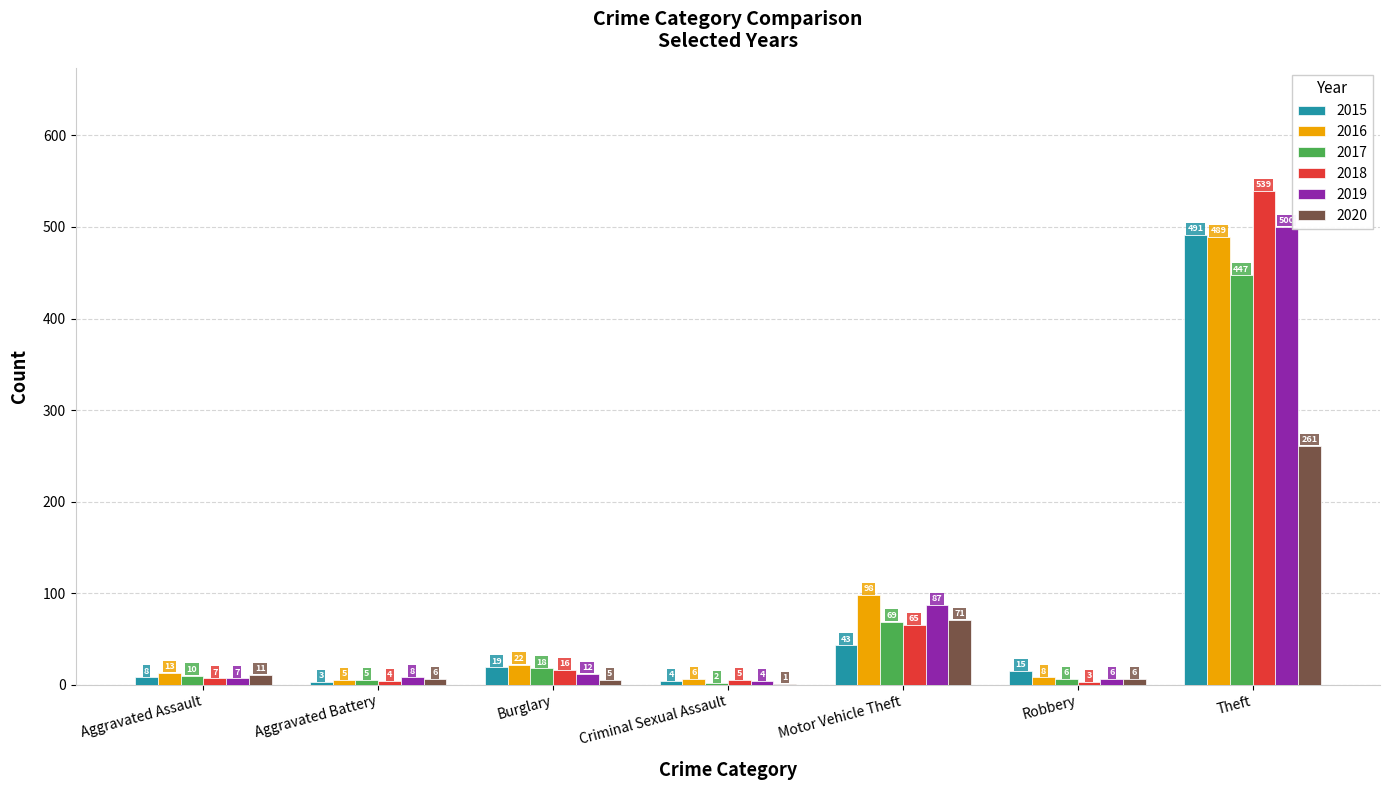

Is the value of 2016 at Burglary greater than the value of 2019 at Burglary?

Yes